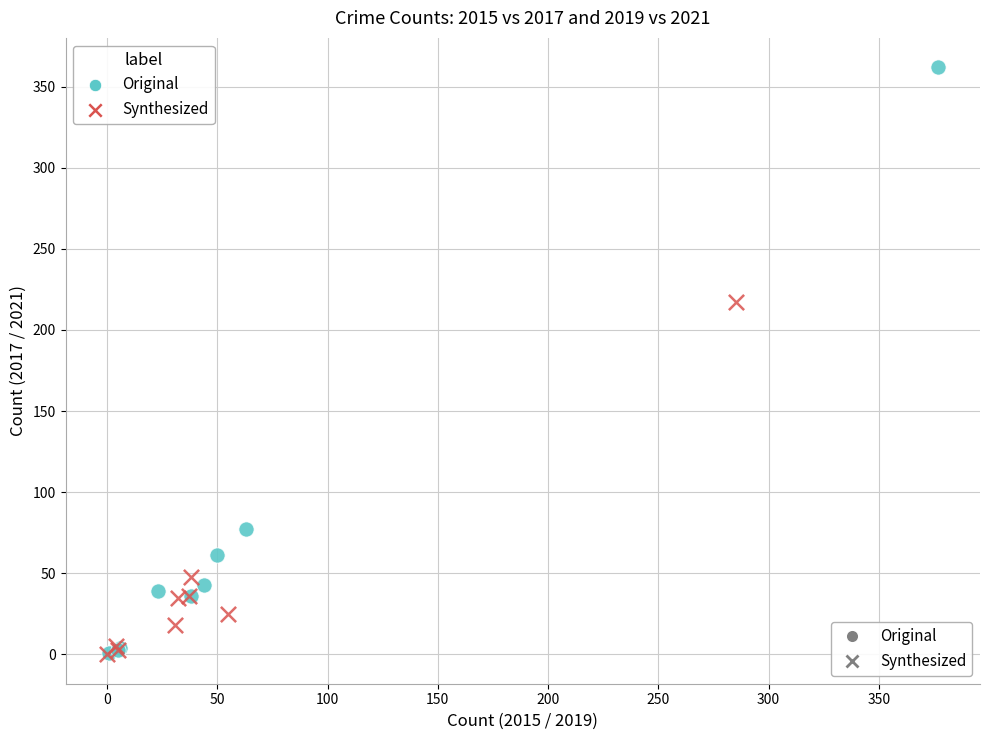

Which series has the largest Y range (max minus min)?

Original